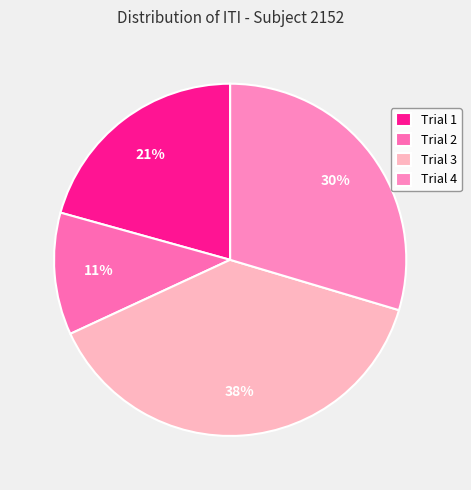

What is the smallest slice in the pie chart?

Trial 2